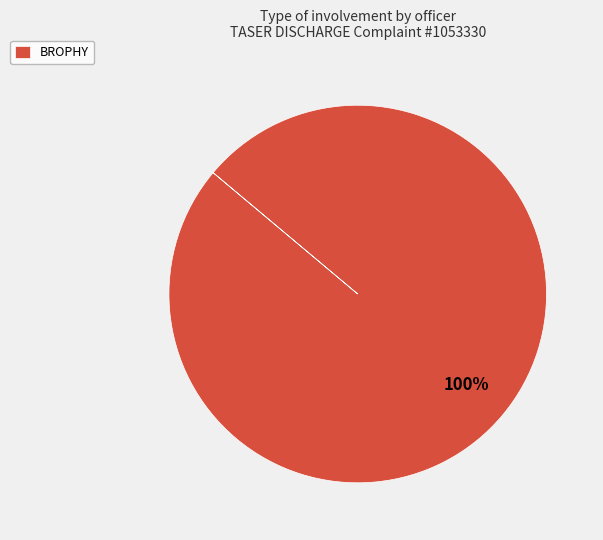

Is it true that BROPHY is 91% of the pie?

False